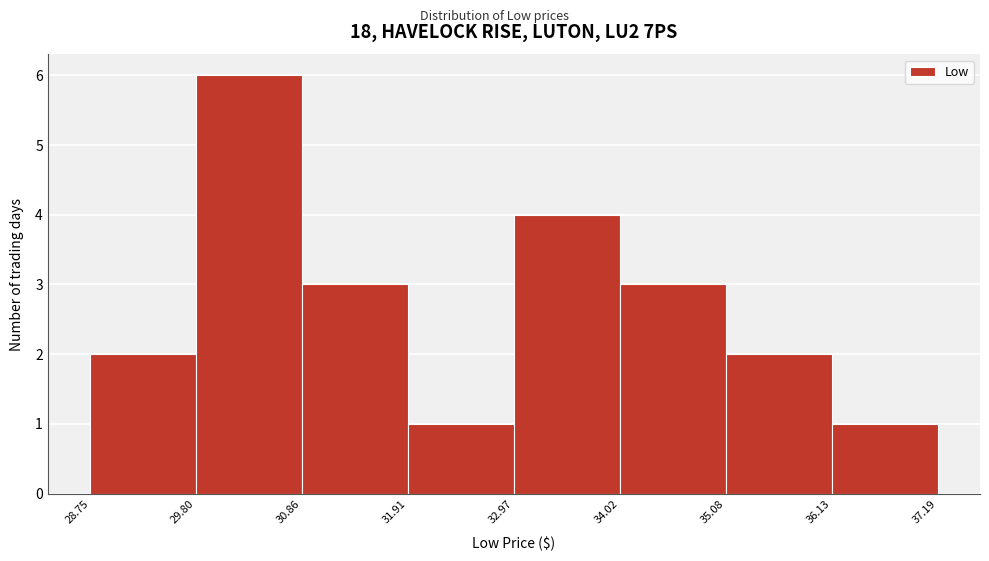

Which range on the x-axis has the tallest bar?

29.80 to 30.86